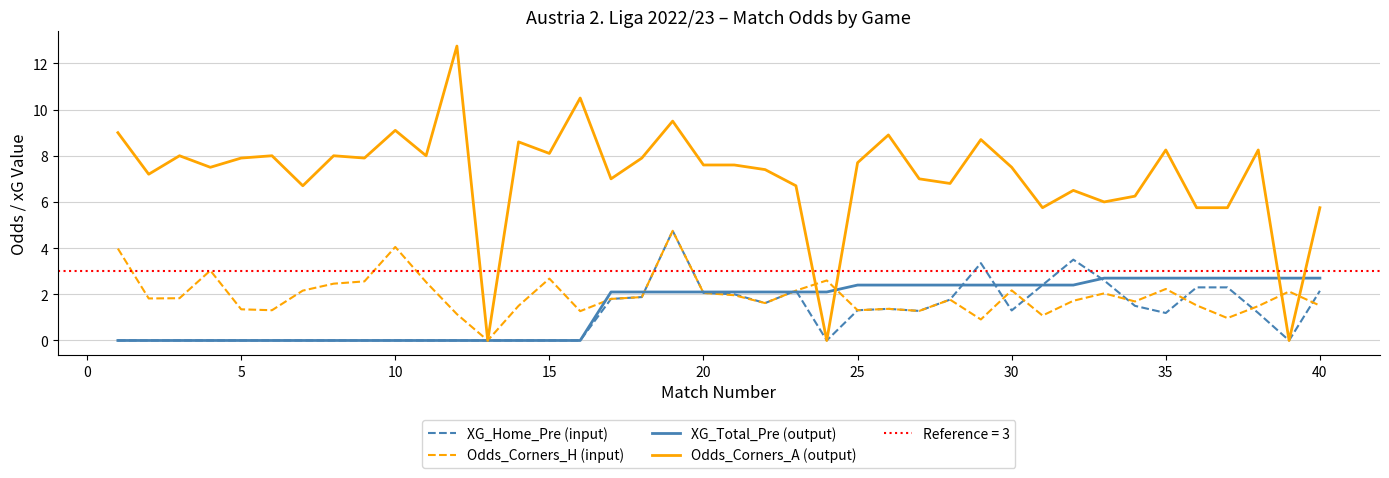

True or false: Odds_Corners_A (output) has a value of 7.5 at 30.

True